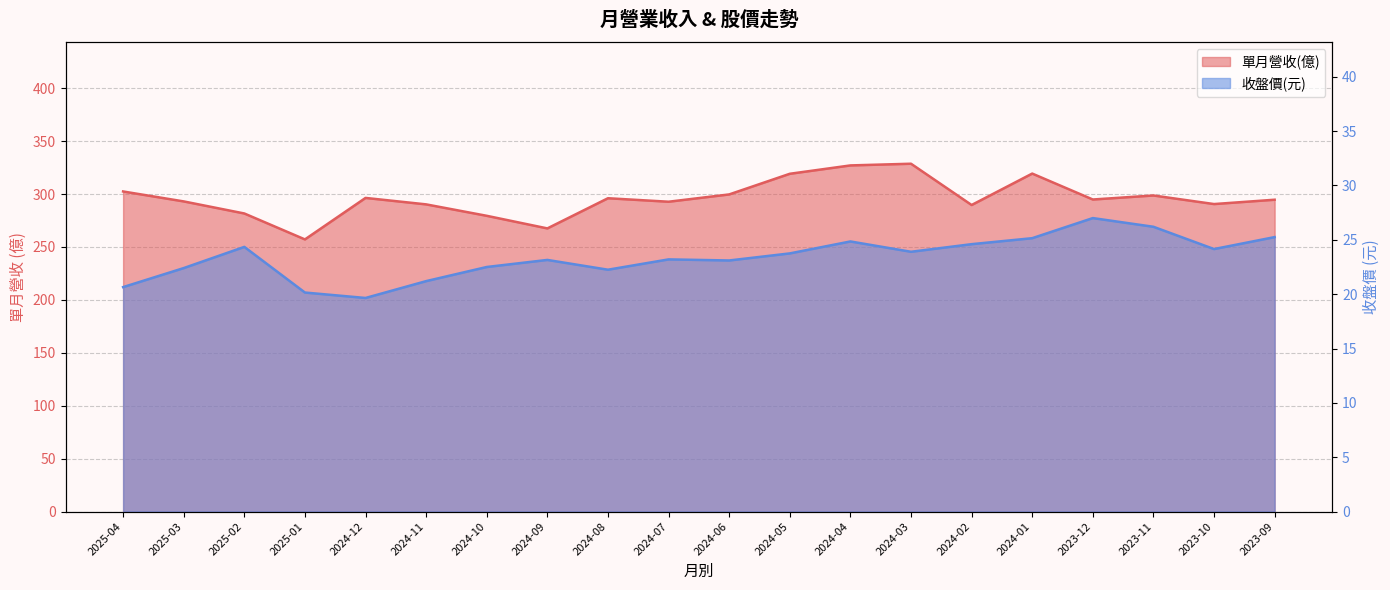

Rank the series by their maximum value, from lowest to highest.

收盤價(元), 單月營收(億)